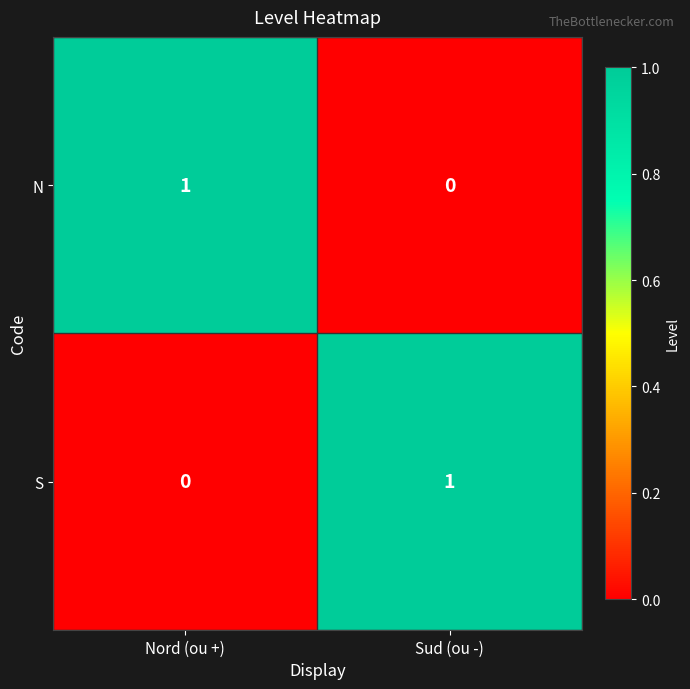

Rank the categories by N value from lowest to highest.

Sud (ou -), Nord (ou +)